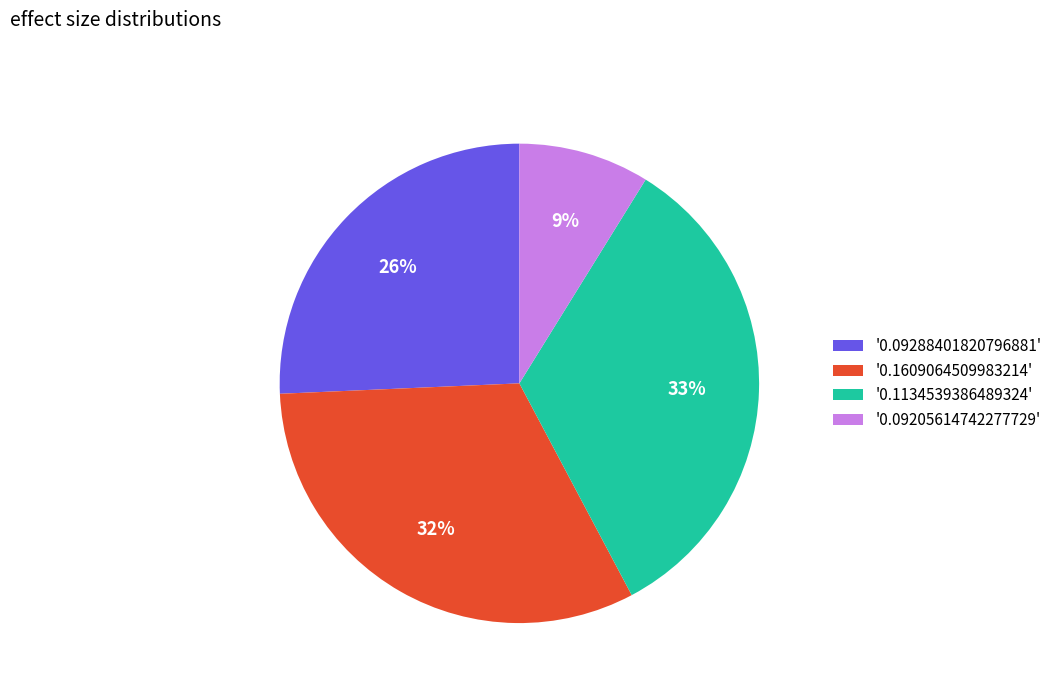

Is the sum of '0.1134539386489324' and '0.1609064509983214' greater than half?

Yes